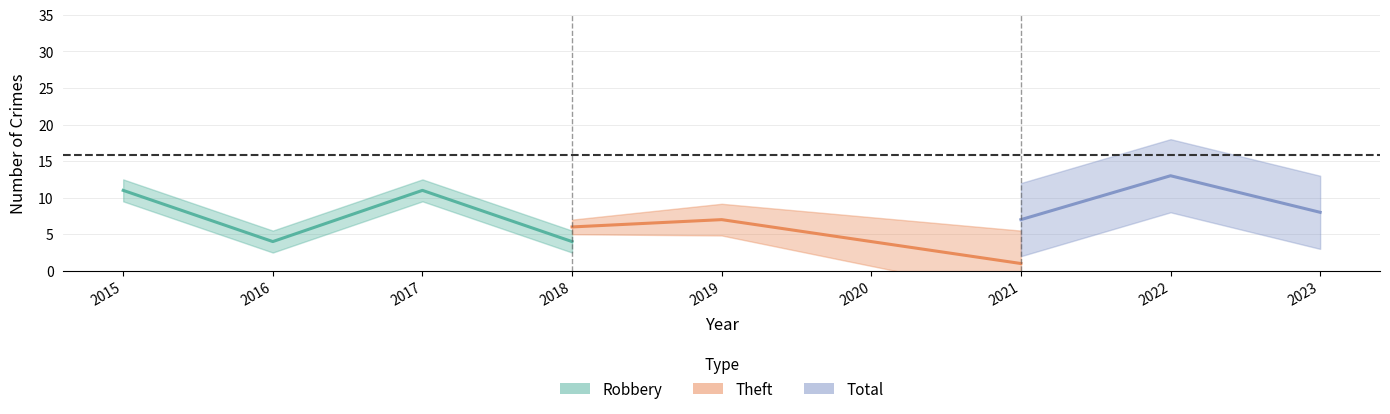

True or false: Total and Theft cross at least once.

False